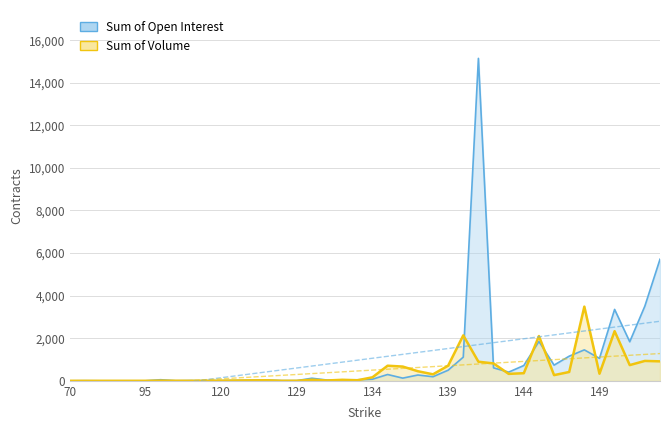

How many lines are shown in the chart?

2